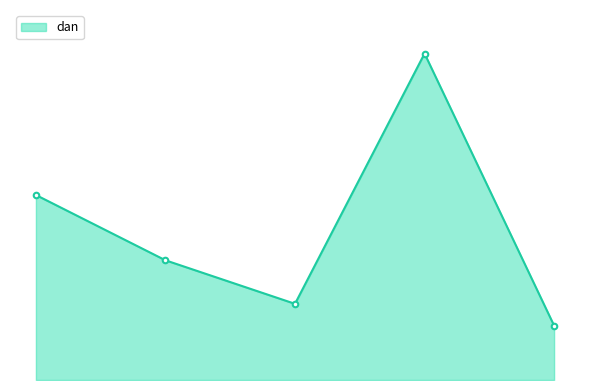

What is the minimum value shown in the chart?

250000